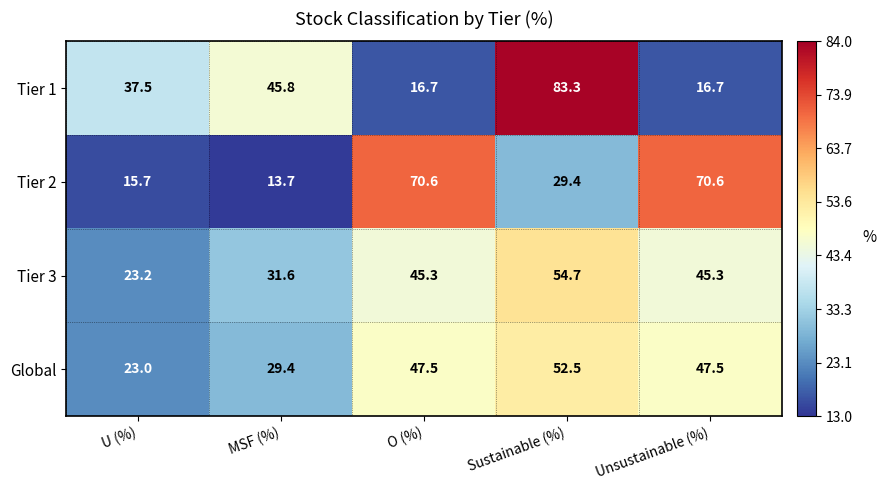

True or false: Tier 3 has a value of 20.6 at MSF (%).

False